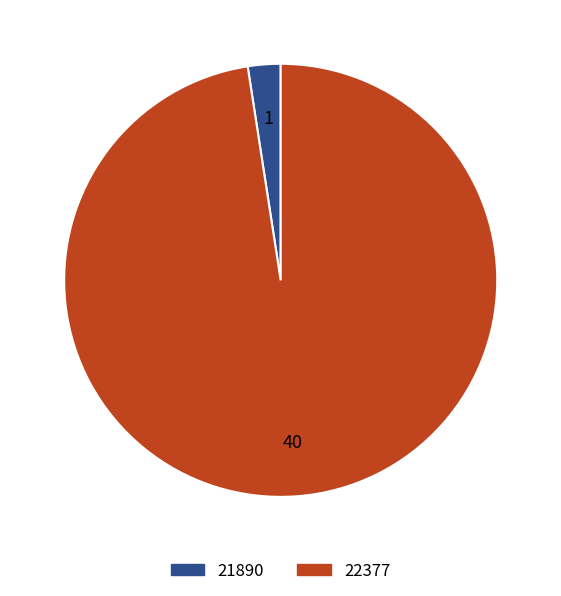

Which slice represents more than half of the pie?

22377